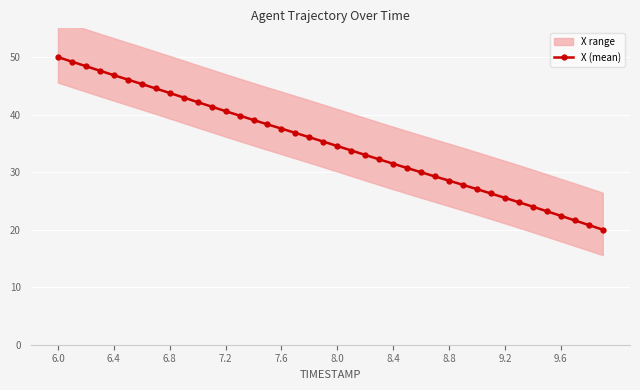

What is the sum of all values?

1398.7